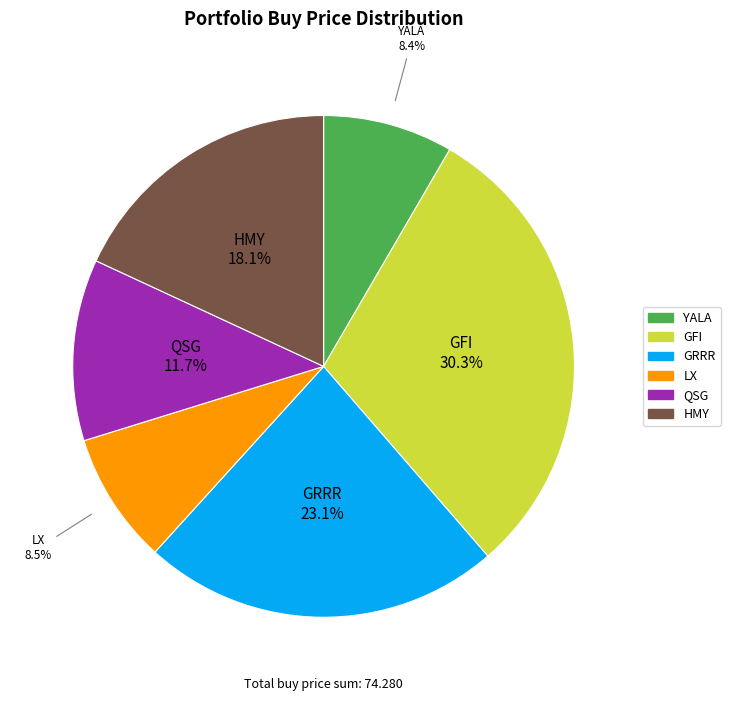

What percentage is the GRRR slice, to the nearest percent?

23%